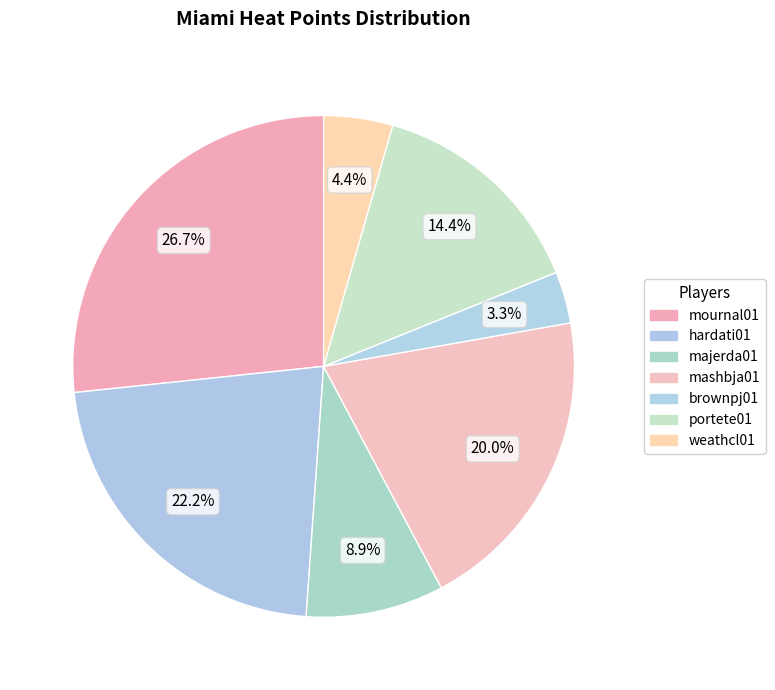

How many segments does this pie chart have?

7